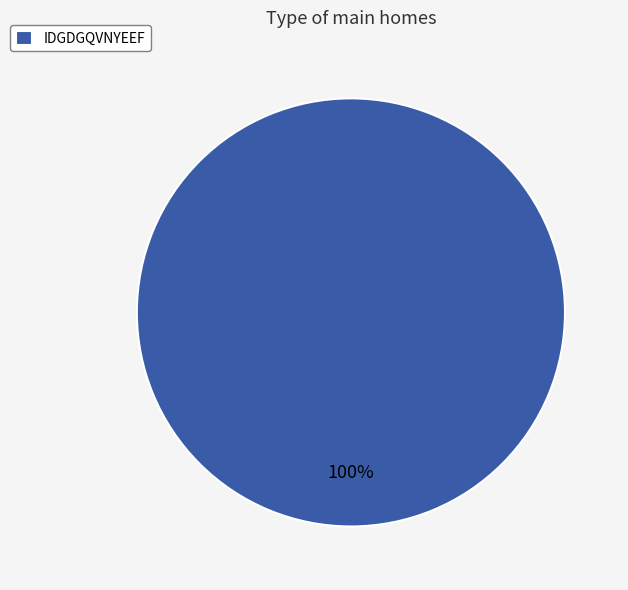

Is there a majority slice in this chart?

Yes